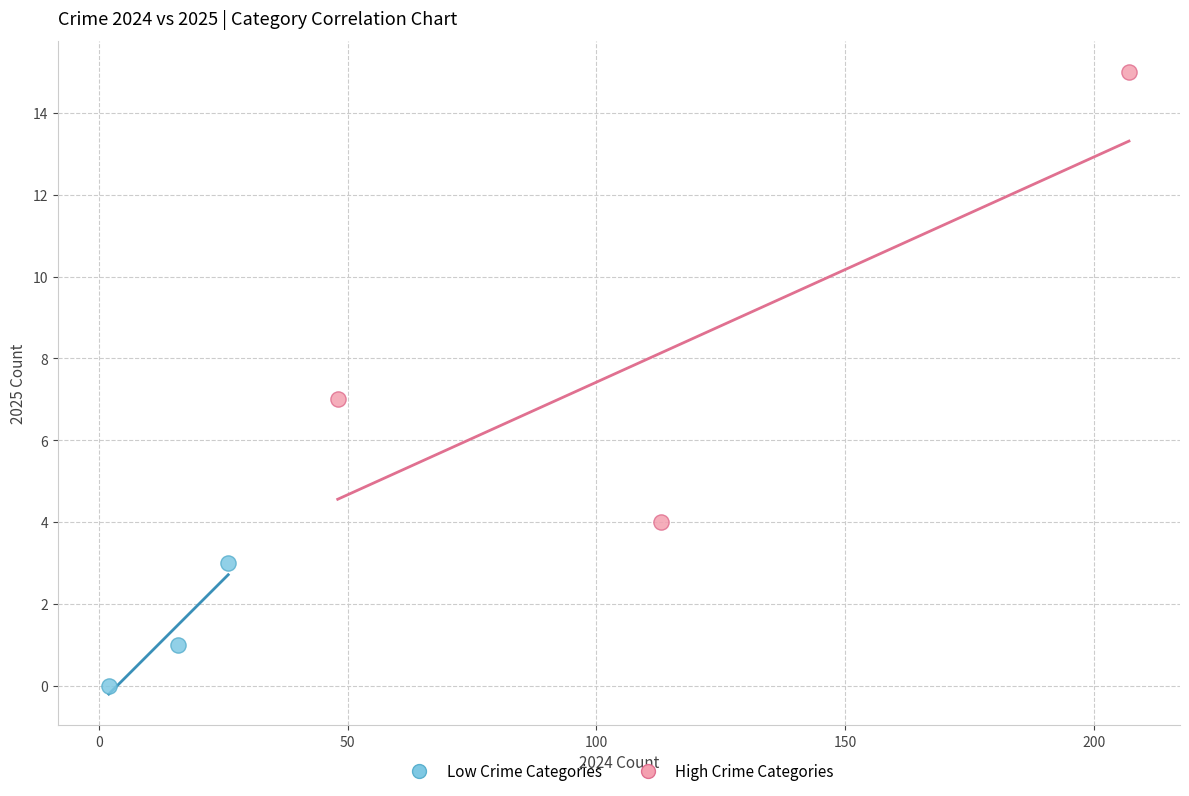

Which series reaches the maximum Y coordinate?

High Crime Categories